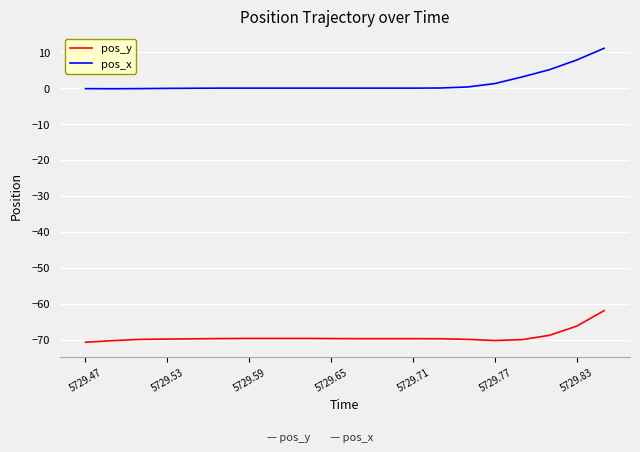

What is the difference between the maximum and minimum values in the pos_x series?

11.2